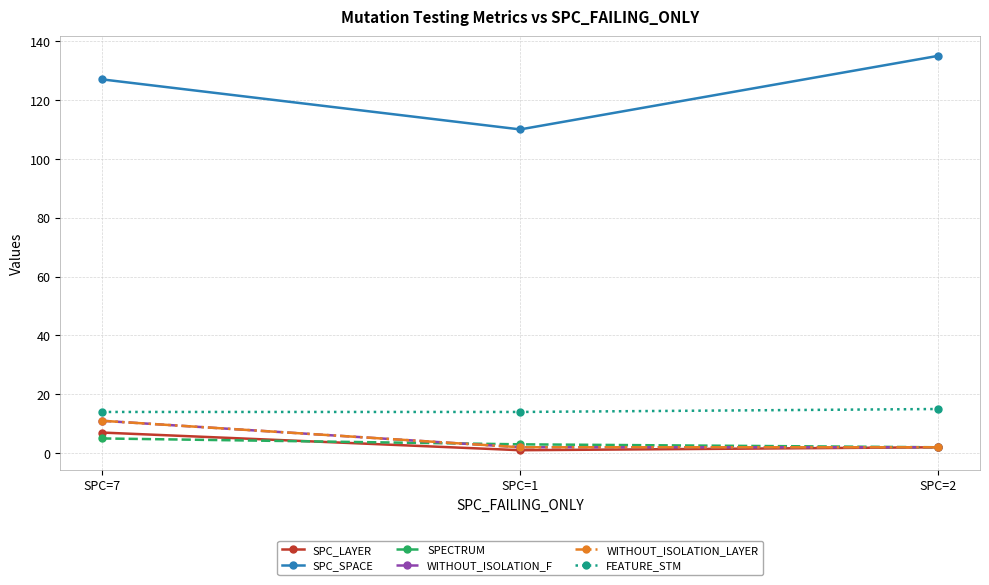

Does the chart have visible grid lines?

Yes